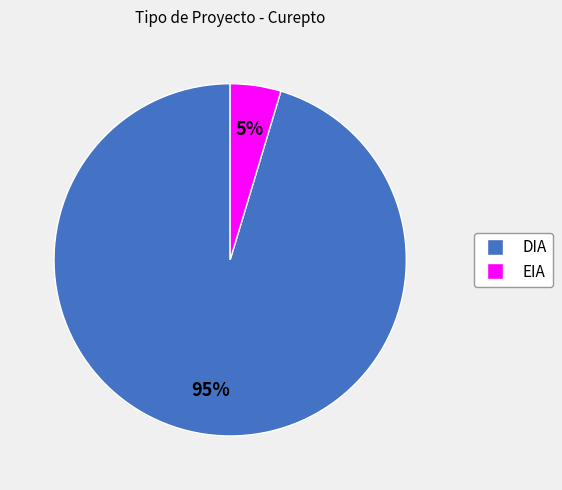

Which category accounts for the majority?

DIA